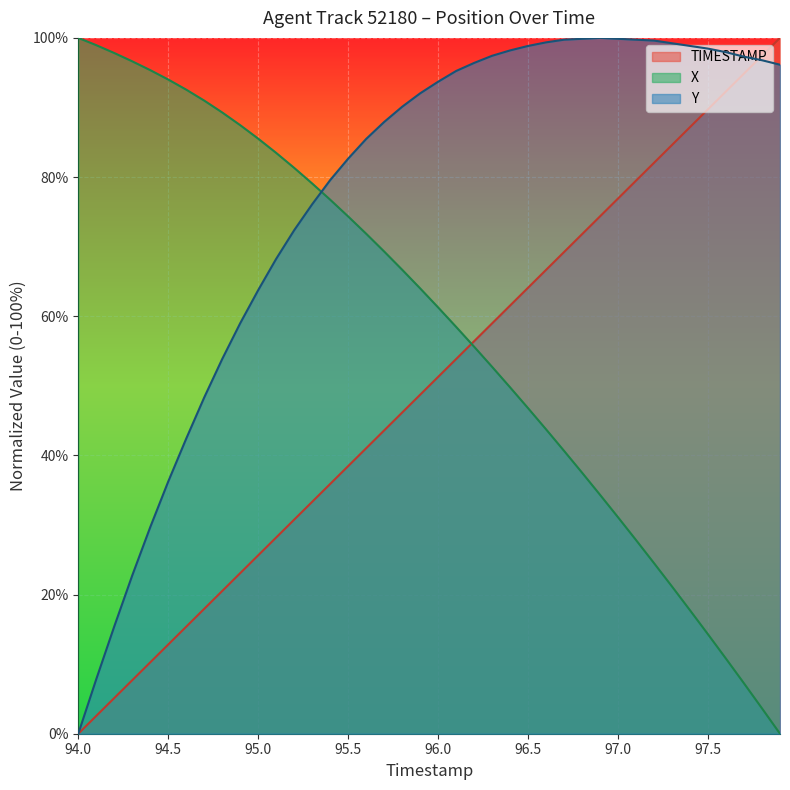

At which label does X first exceed 64?

94.0